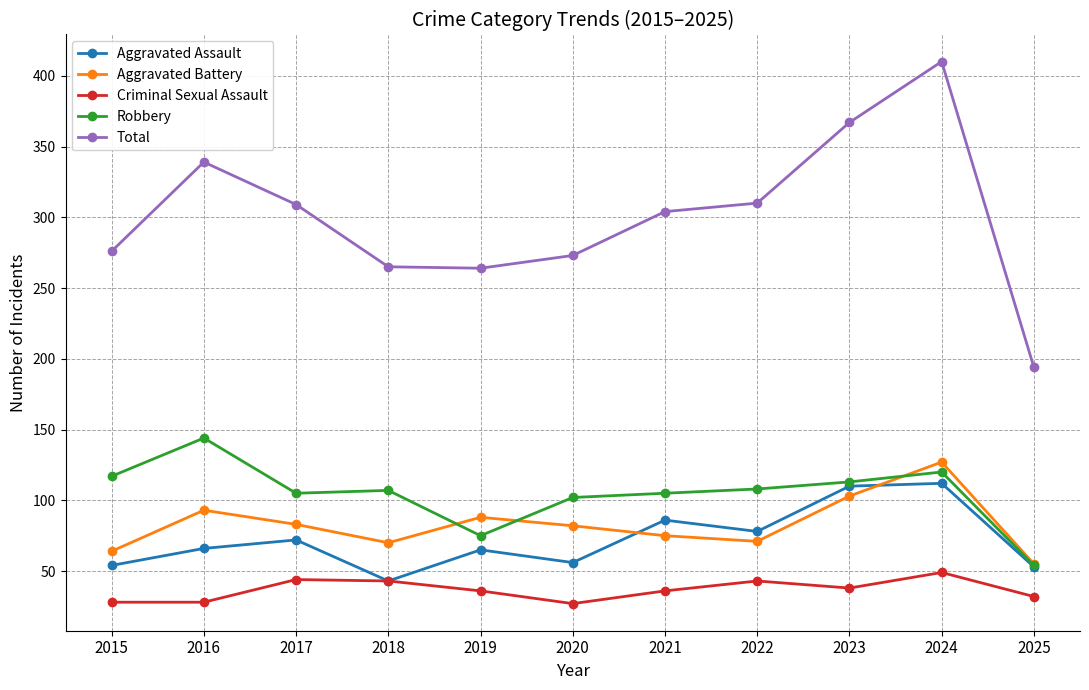

True or false: Criminal Sexual Assault and Robbery intersect in this chart.

False